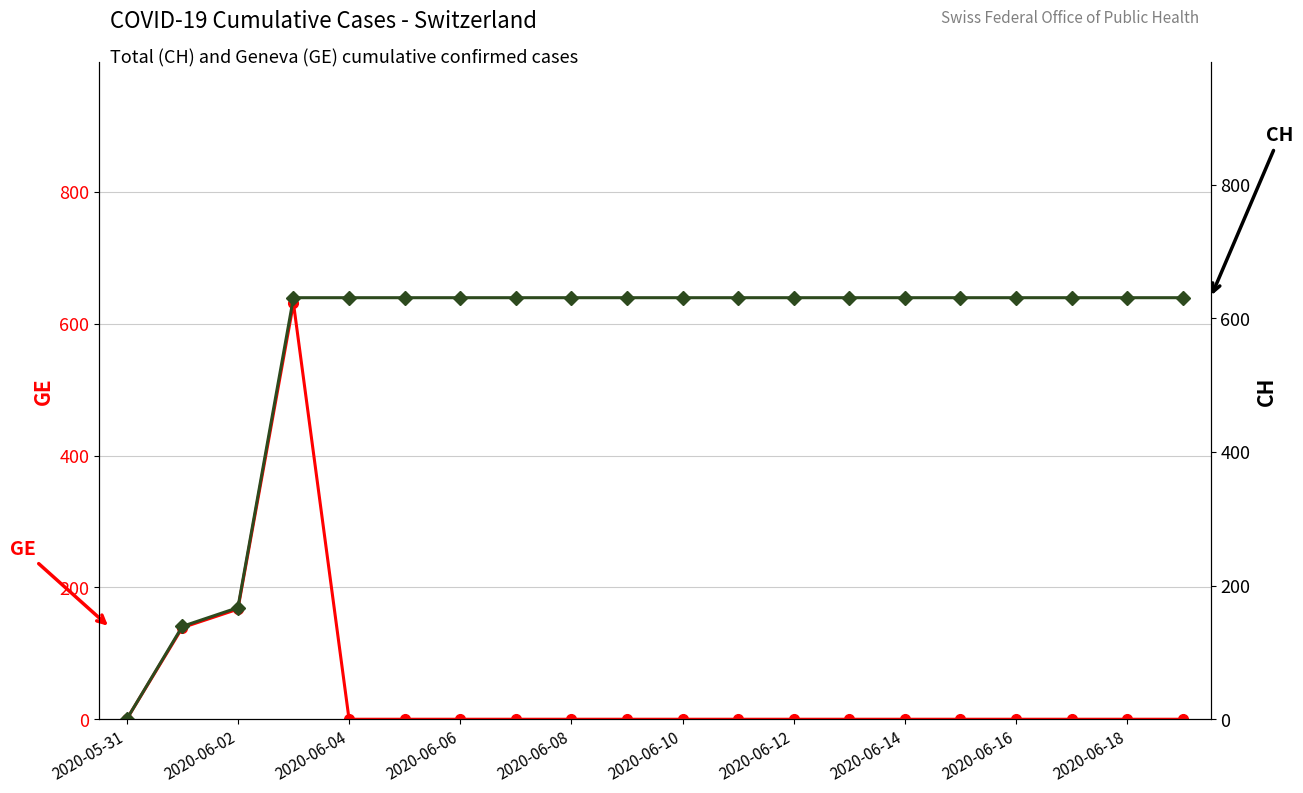

What is the difference between the maximum and minimum values in the CH series?

631